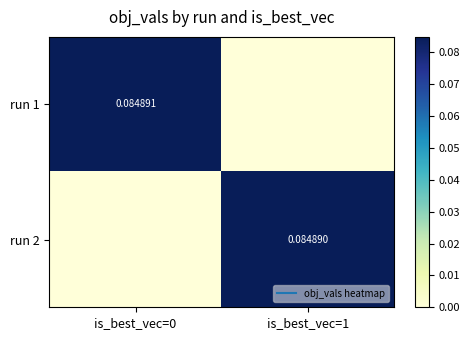

At which label is run 1 closest to 0?

is_best_vec=1